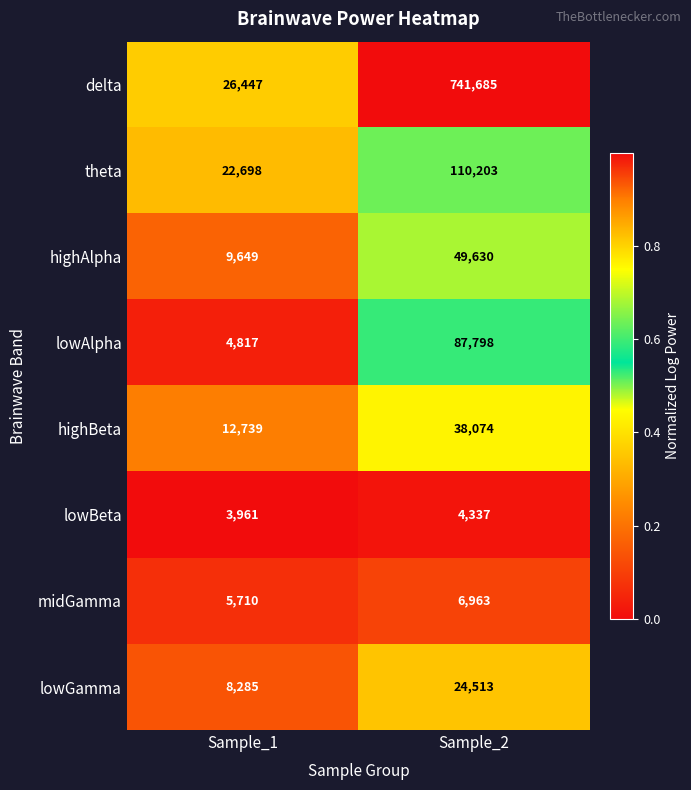

Rank the series at Sample_2 from lowest to highest value.

lowBeta, midGamma, lowGamma, highBeta, highAlpha, lowAlpha, theta, delta